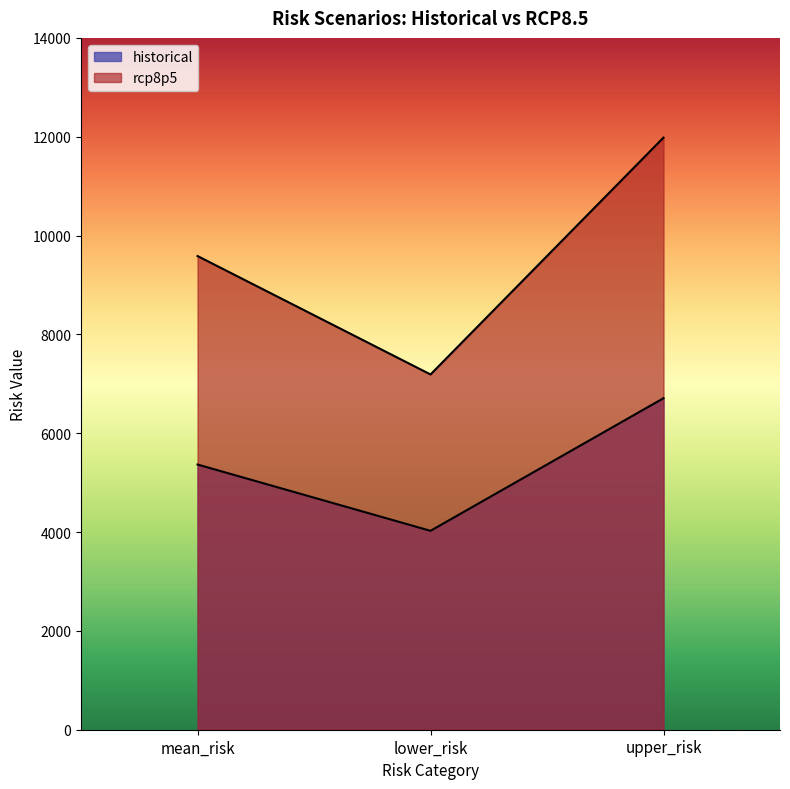

Which series changed the most between mean_risk and lower_risk?

rcp8p5